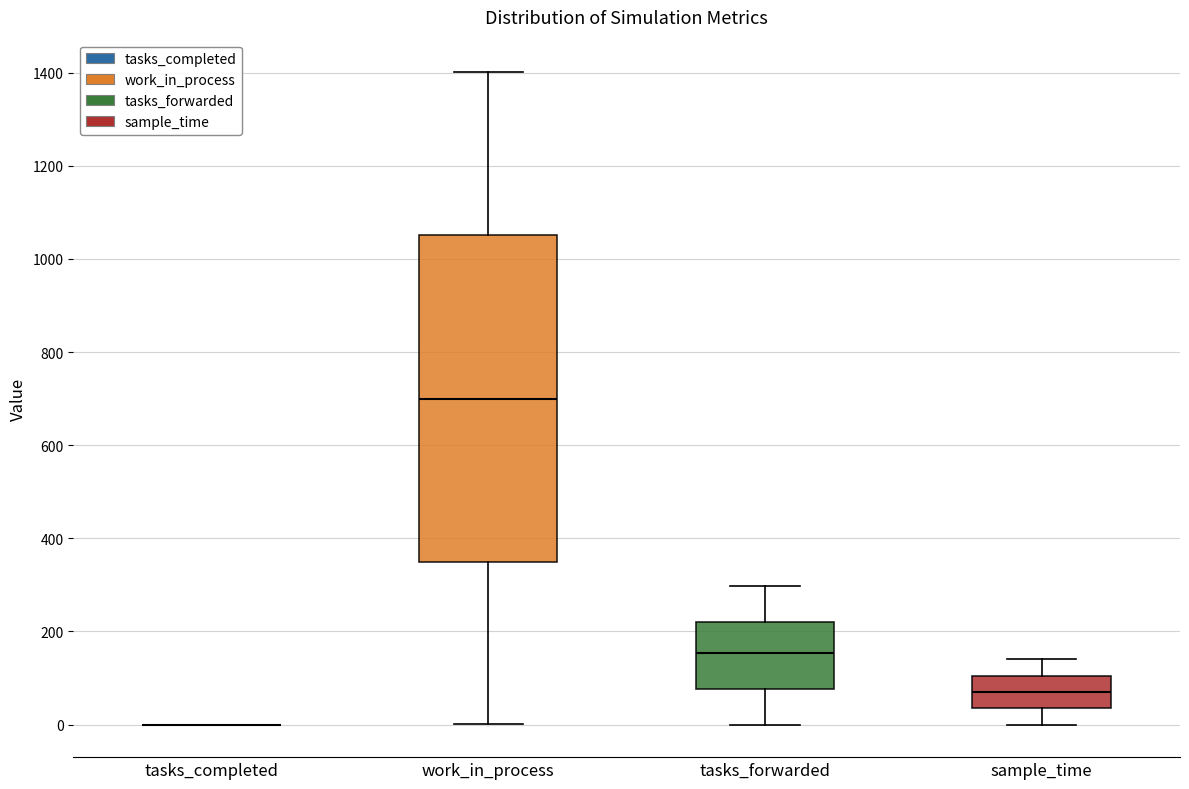

Where is the upper edge of the box for sample_time on the y-axis? The values are not printed on the chart, so give them approximately, as read against the axis.

100